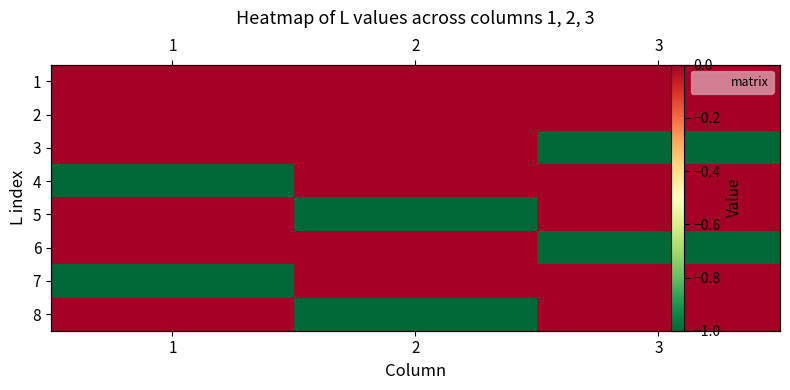

What is the difference between the maximum and minimum values in the 7 series?

1